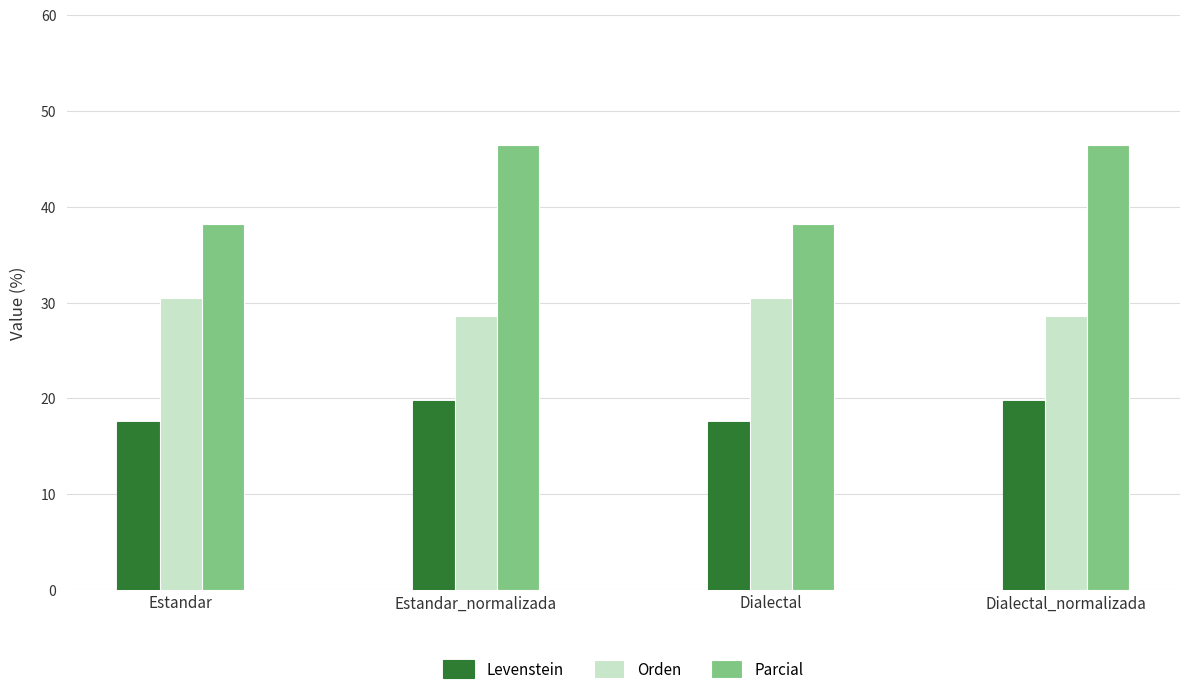

Which series has the widest spread of values?

Parcial